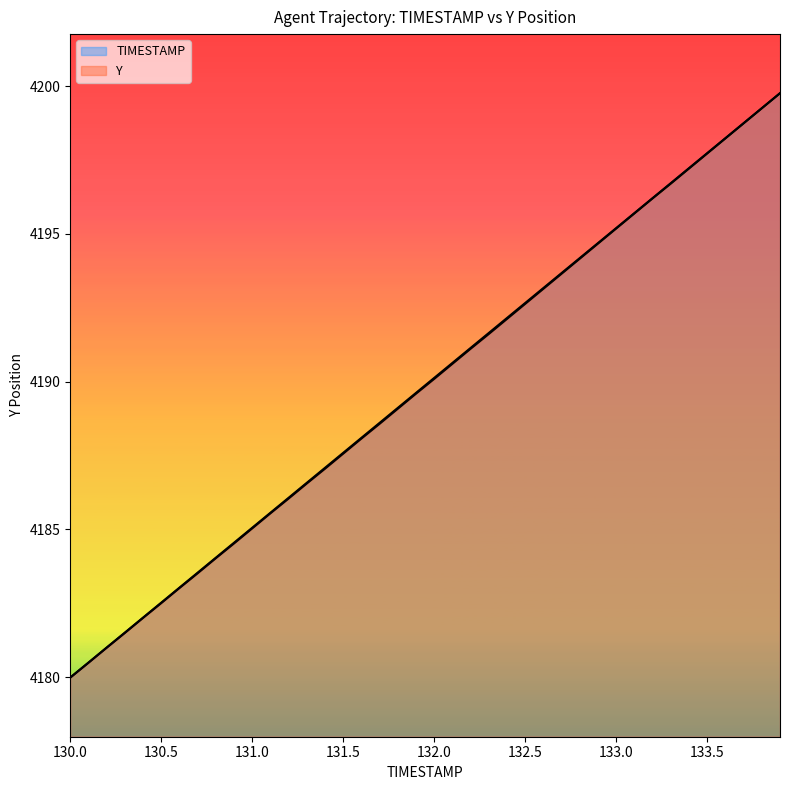

Count the number of categories in the chart.

40